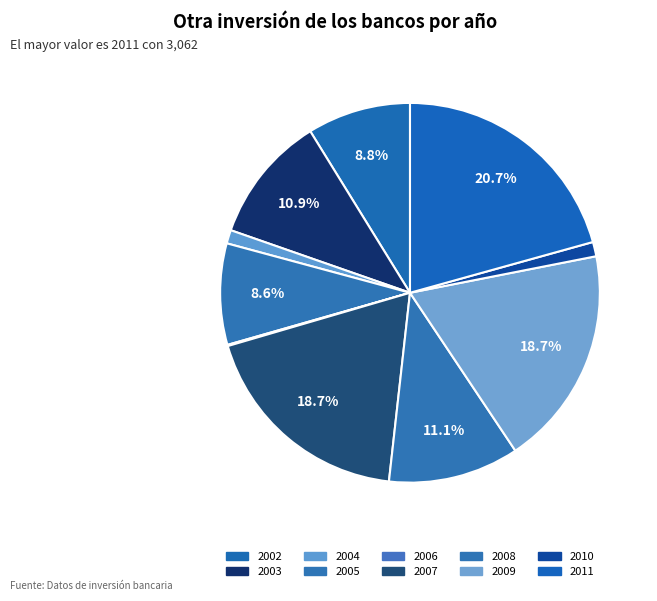

What is the ratio of the value at 2008 to the value at 2010?

9.1